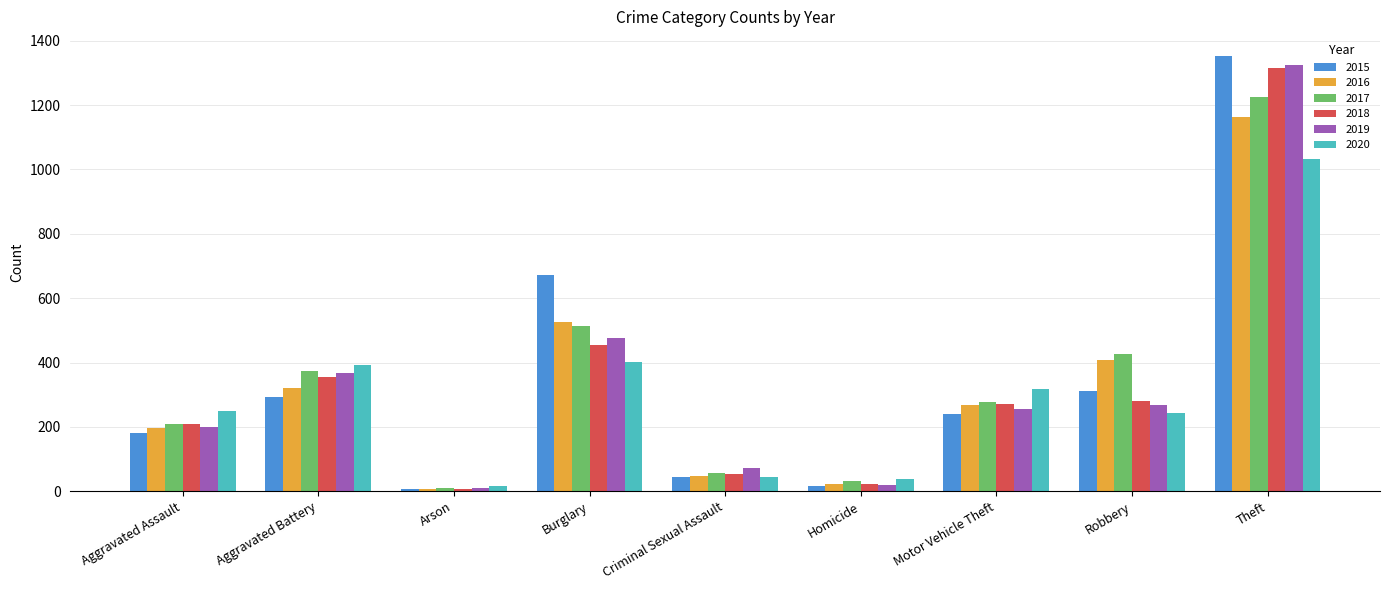

What is the maximum value for 2020?

1031